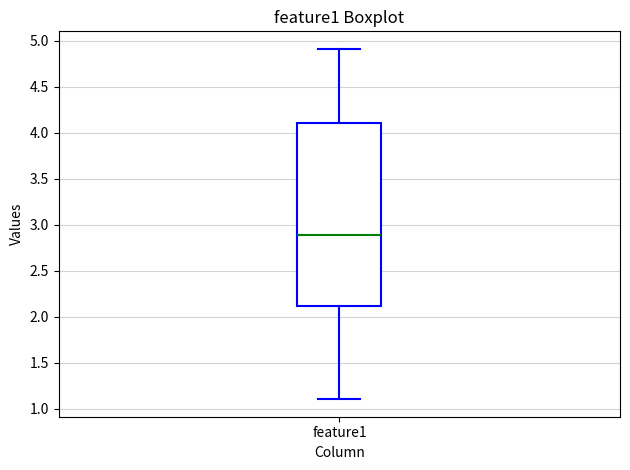

Transcribe this box plot: give where the median line is, the range the box spans, and where the two whiskers end, as read against the y-axis. The values are not printed on the chart, so give them approximately, as read against the axis.

median 2.9, box 2.1 to 4.1, whiskers 1.1 to 4.9